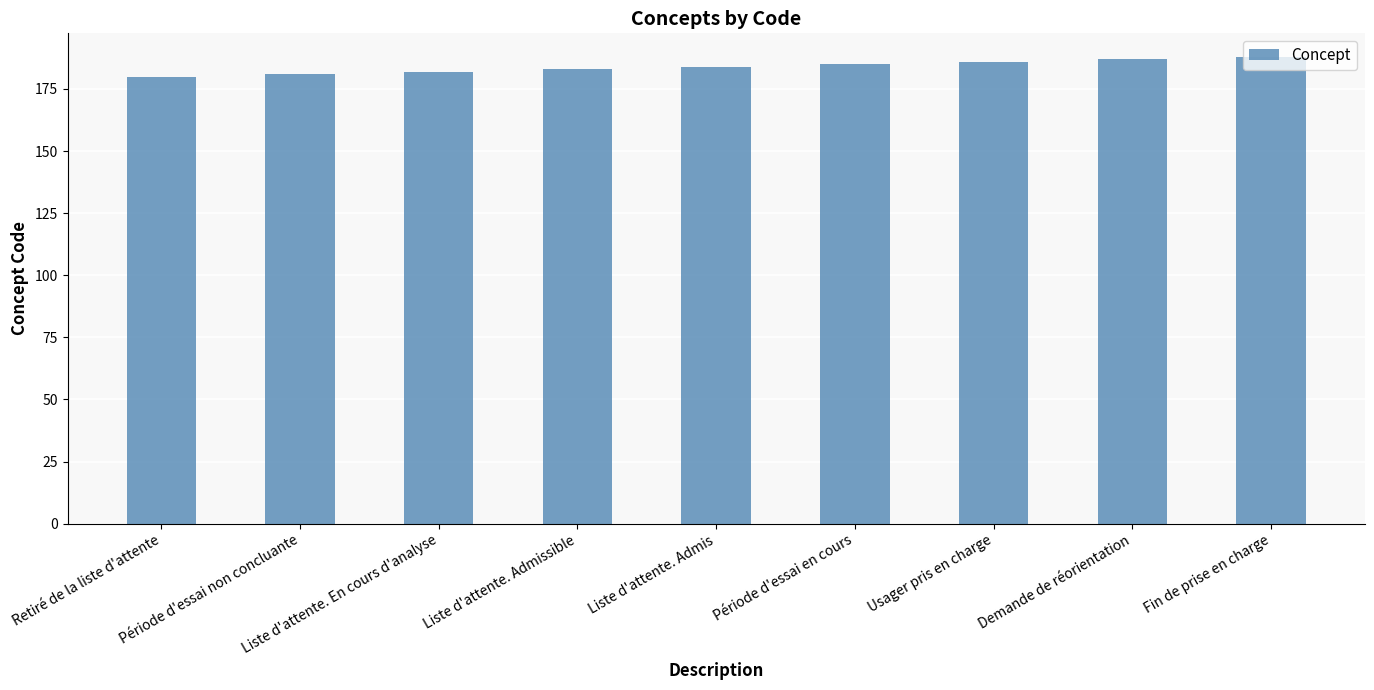

How many data points are less than 184?

4